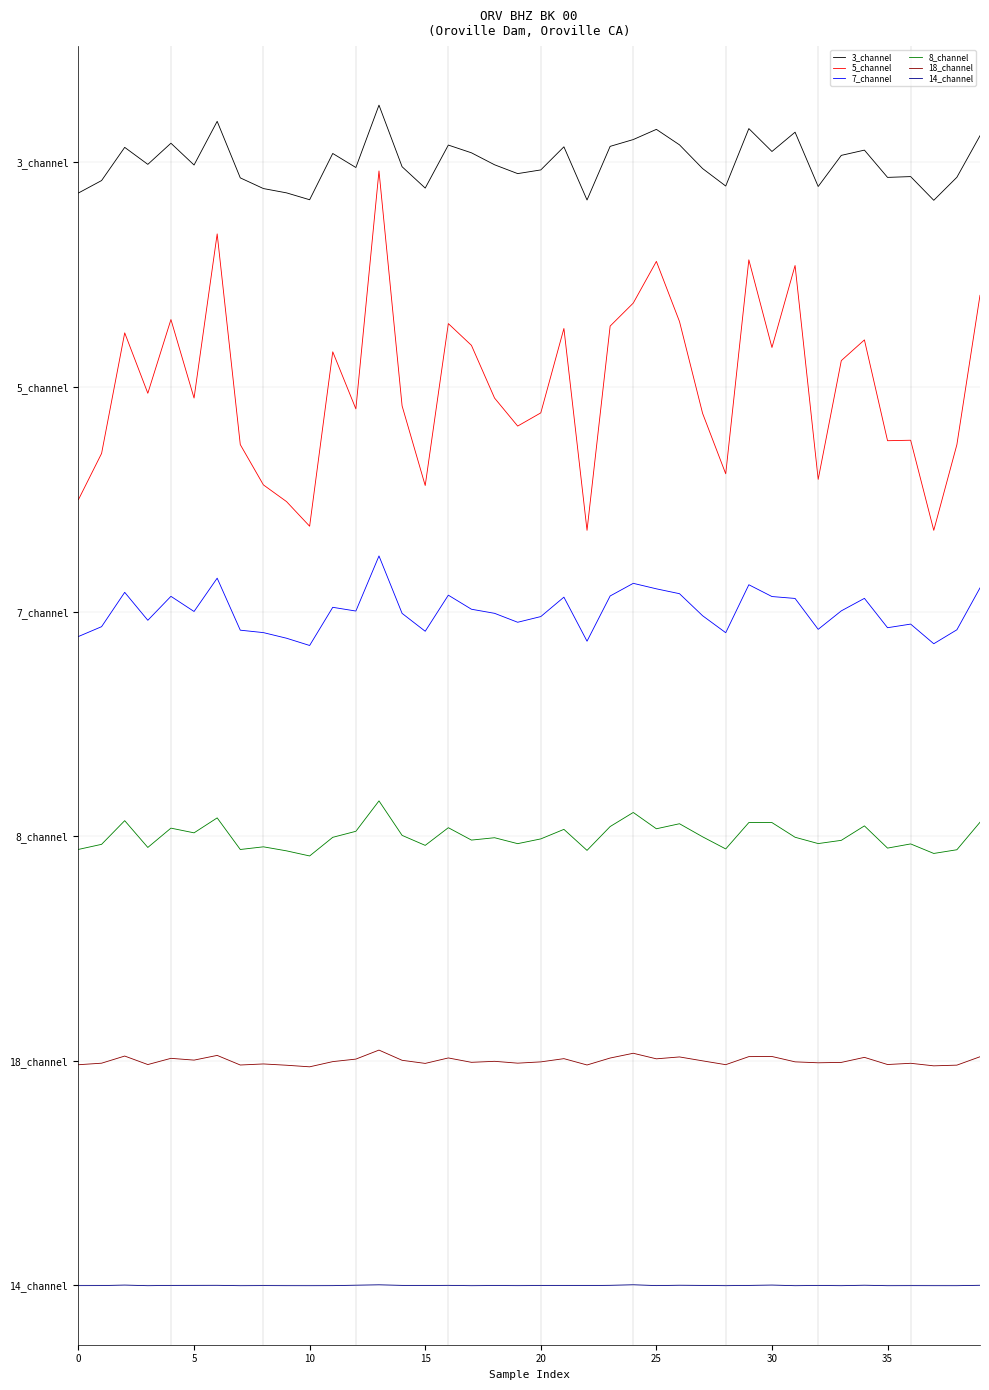

True or false: 8_channel and 5_channel intersect in this chart.

False